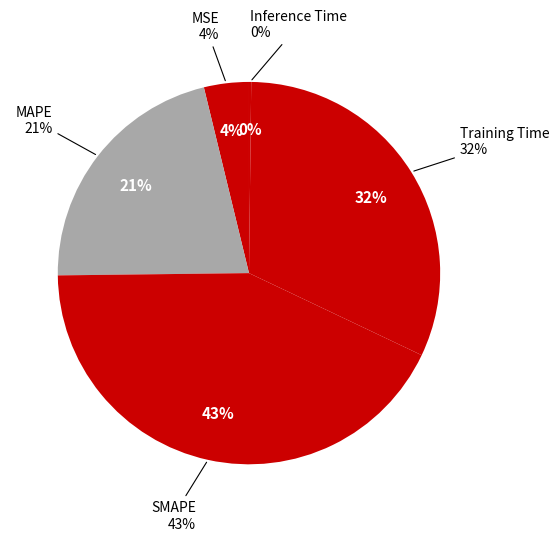

To the nearest percent, what is the average slice percentage?

20%